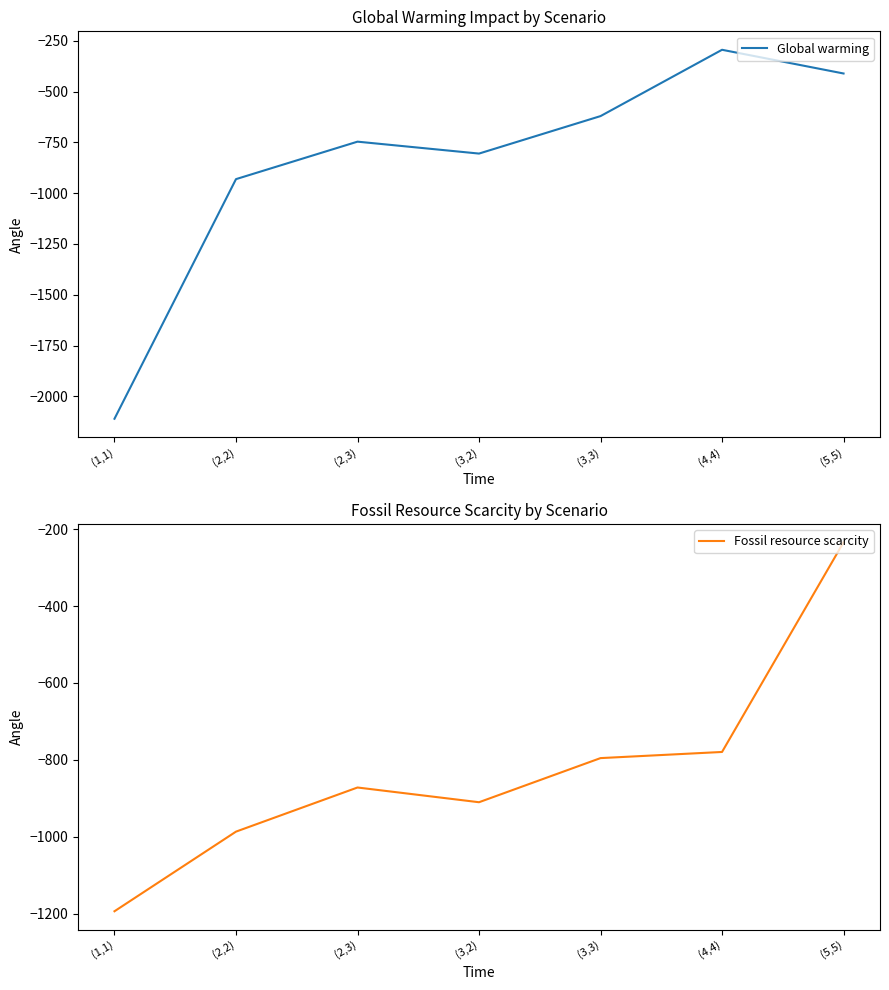

Reading right to left, list all the values displayed in this chart.

Global warming: (5,5)=-411.3	(4,4)=-294.7	(3,3)=-621.0	(3,2)=-805.3	(2,3)=-746.7	(2,2)=-931.1	(1,1)=-2110.1
Fossil resource scarcity: (5,5)=-234.3	(4,4)=-779.3	(3,3)=-795.2	(3,2)=-909.9	(2,3)=-871.6	(2,2)=-986.3	(1,1)=-1193.3